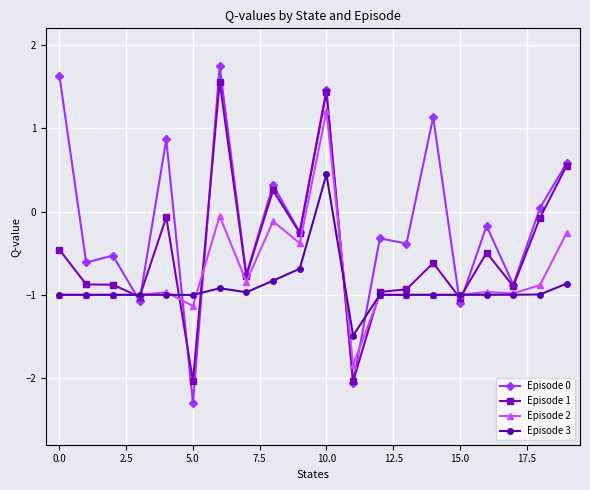

Does the chart display data point markers on the line(s)?

Yes